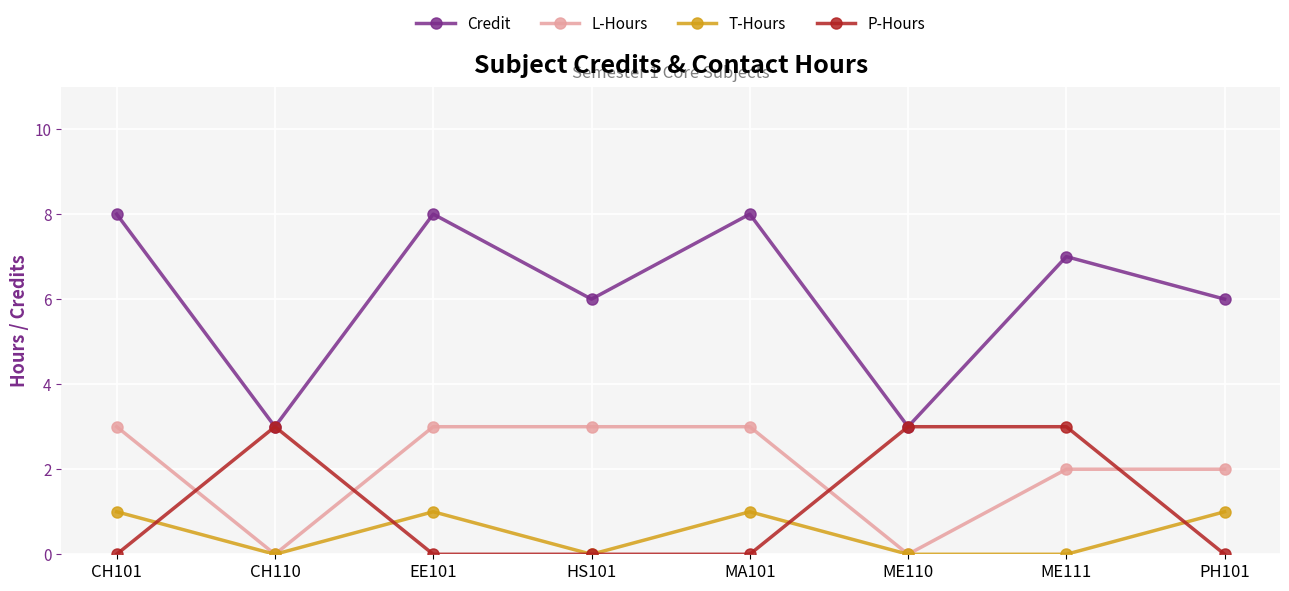

How many lines are shown in the chart?

4